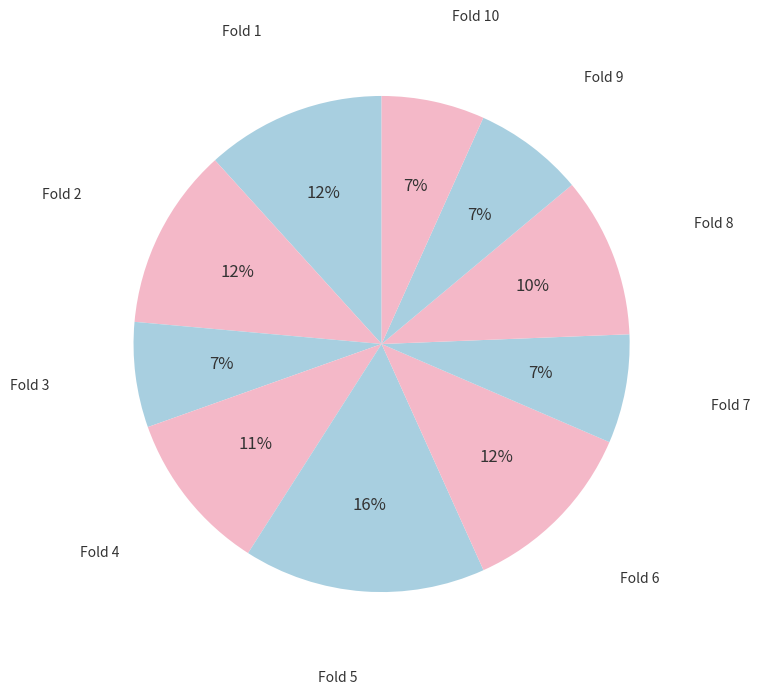

How many slices are in this pie chart?

10